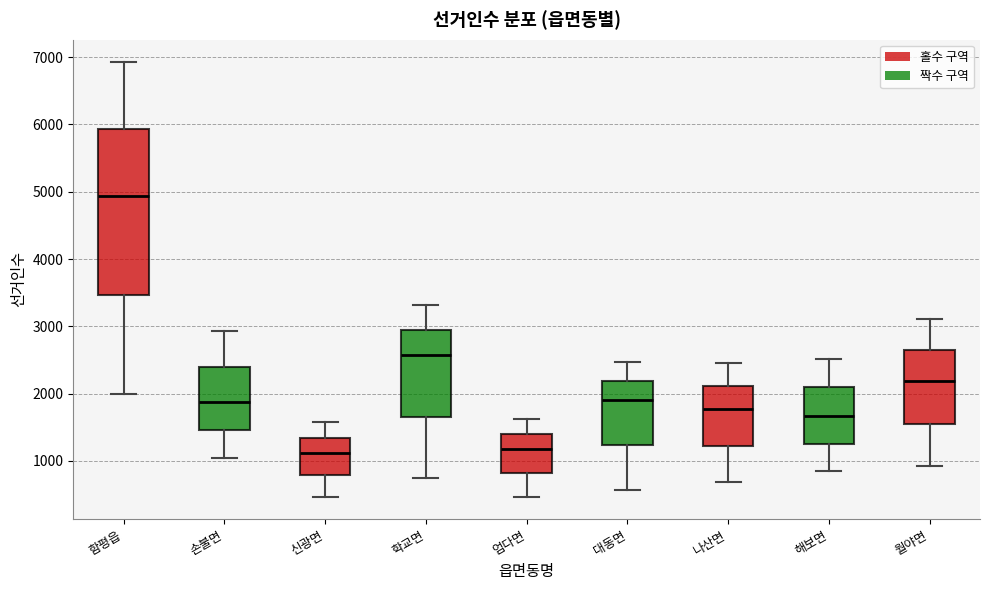

Which box is the tallest, from its lower edge to its upper edge?

함평읍